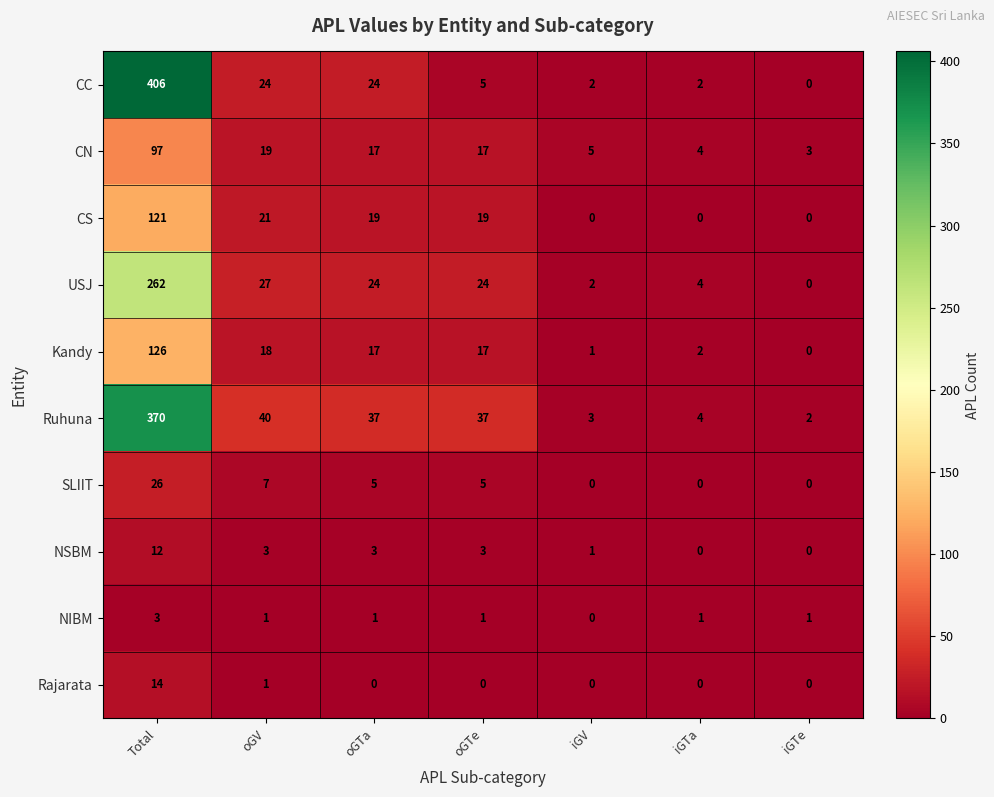

What is the spread (max minus min) of values at oGTe?

37